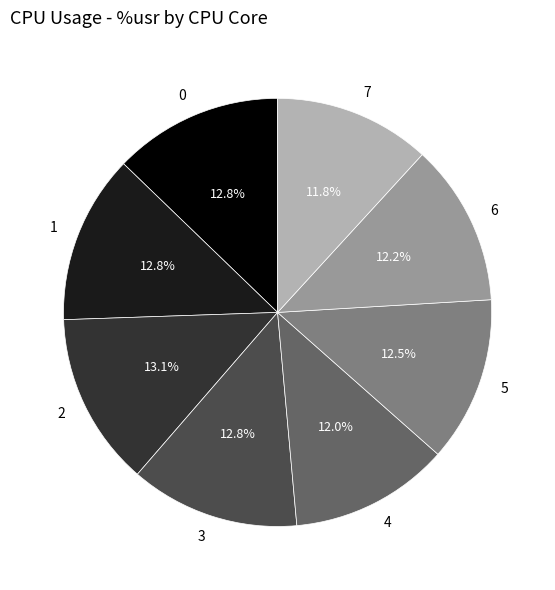

Approximately how many times larger is the value at 4 compared to 3?

0.9